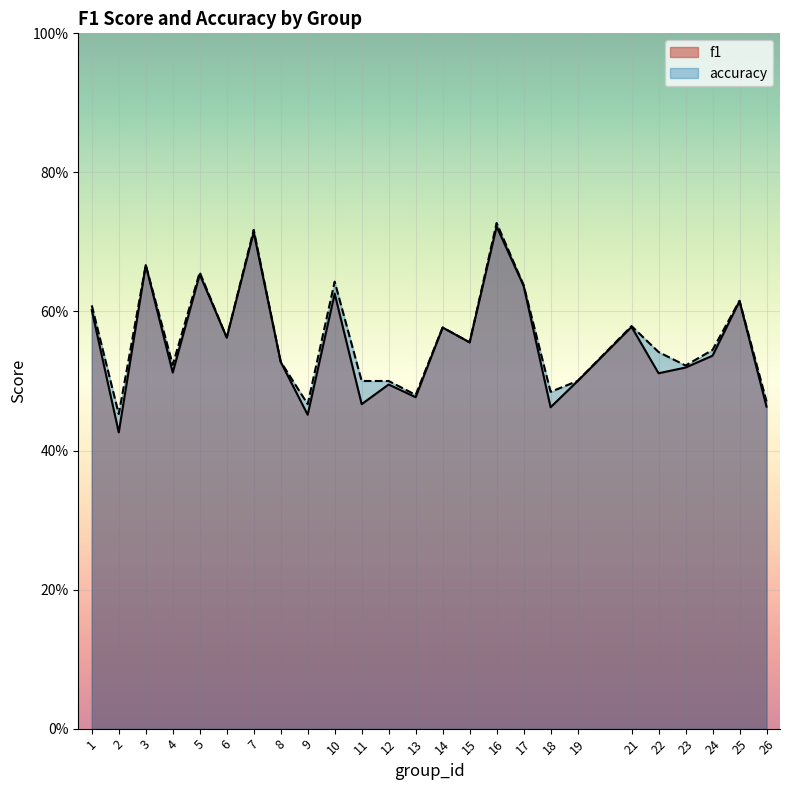

Reading left to right, extract all data points from this chart.

f1: 1=0.6	2=0.4	3=0.7	4=0.5	5=0.7	6=0.6	7=0.7	8=0.5	9=0.5	10=0.6	11=0.5	12=0.5	13=0.5	14=0.6	15=0.6	16=0.7	17=0.6	18=0.5	19=0.5	21=0.6	22=0.5	23=0.5	24=0.5	25=0.6	26=0.5
accuracy: 1=0.6	2=0.5	3=0.7	4=0.5	5=0.7	6=0.6	7=0.7	8=0.5	9=0.5	10=0.6	11=0.5	12=0.5	13=0.5	14=0.6	15=0.6	16=0.7	17=0.6	18=0.5	19=0.5	21=0.6	22=0.5	23=0.5	24=0.5	25=0.6	26=0.5